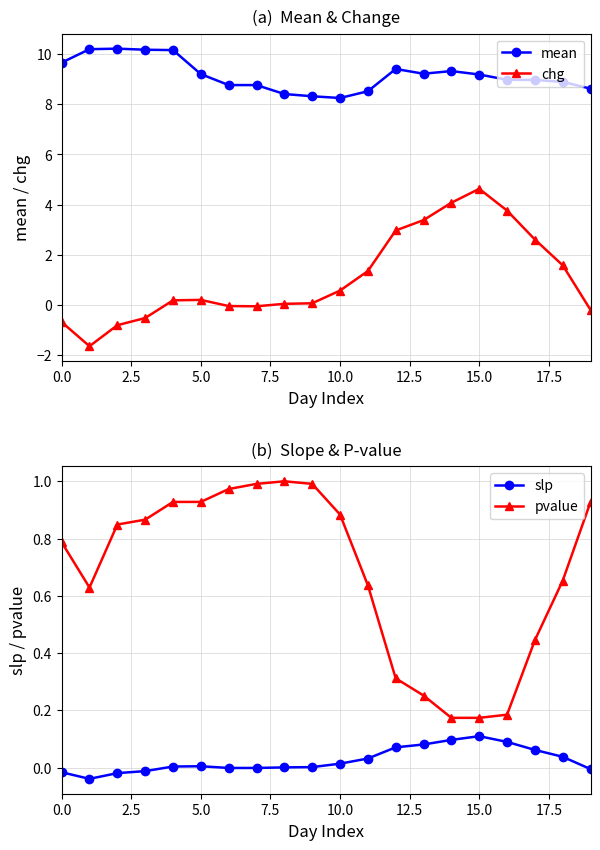

In slp, how many points are lower than both neighbors (excluding endpoints)?

1